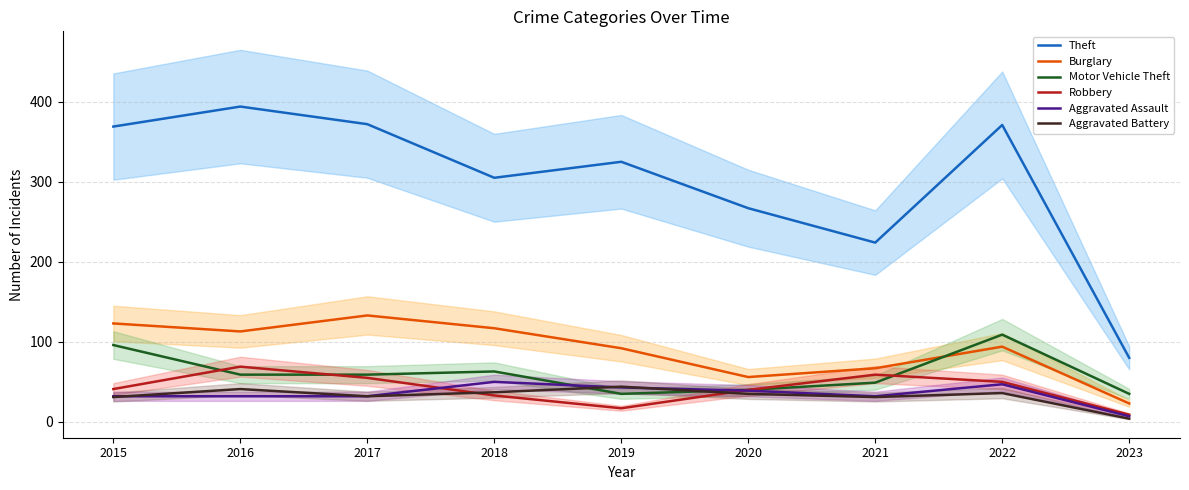

What is the difference between the second highest and minimum values in the Motor Vehicle Theft series?

61